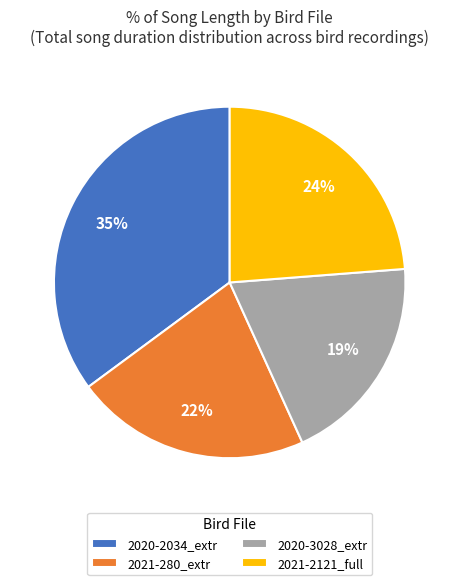

Which category has the biggest portion of the pie?

2020-2034_extr